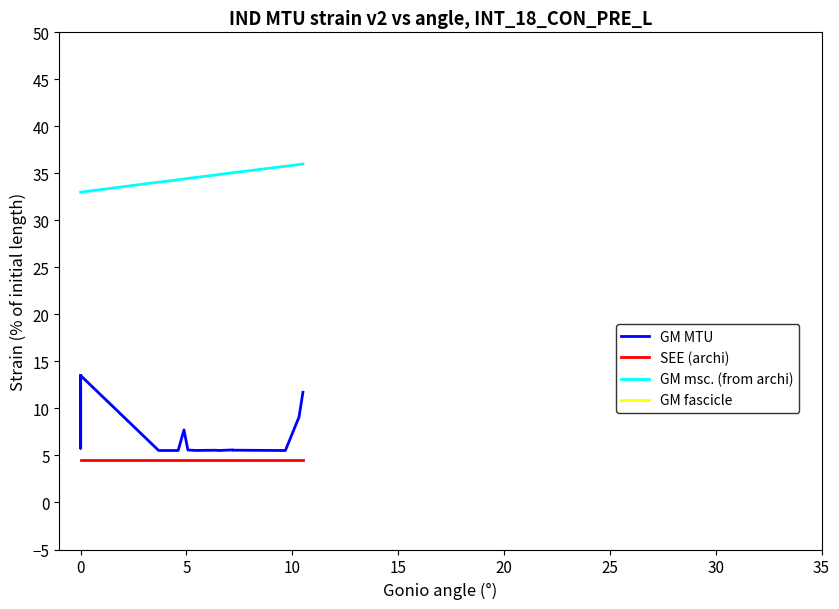

What is the lowest value of the GM MTU series?

5.5